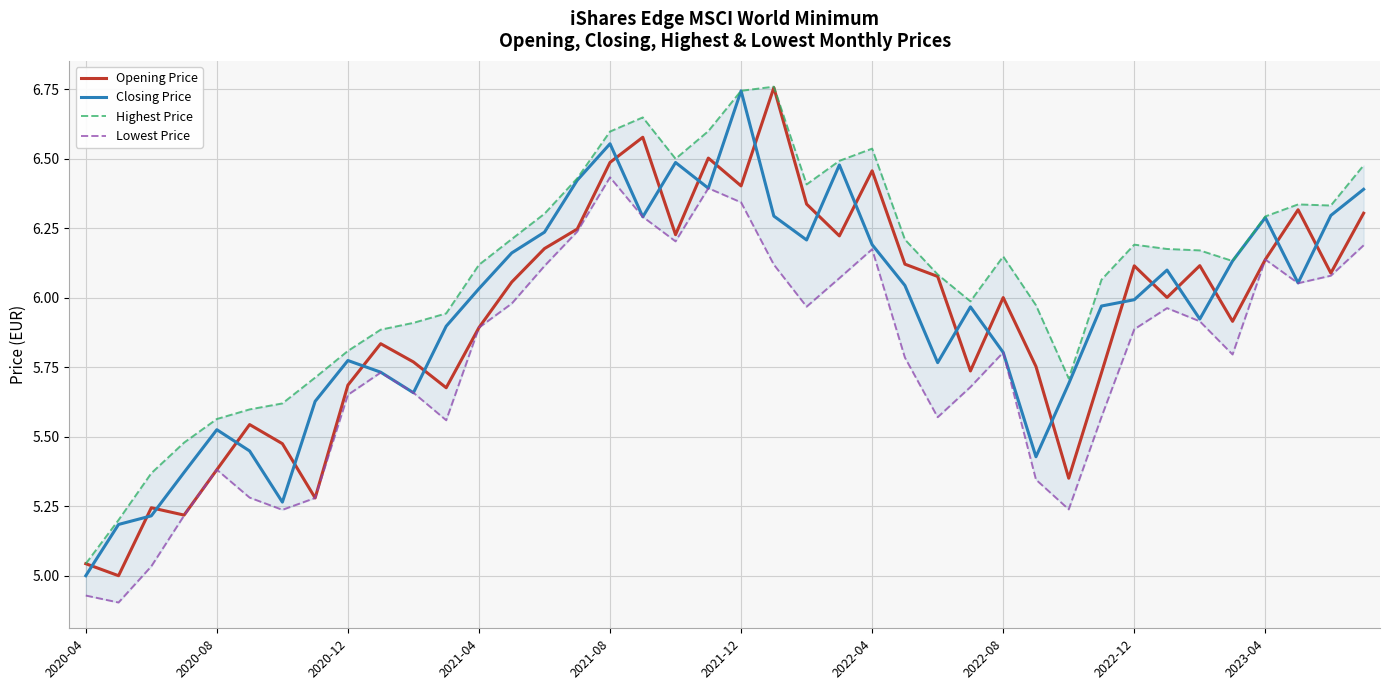

At which label does Closing Price reach its minimum?

2020-04